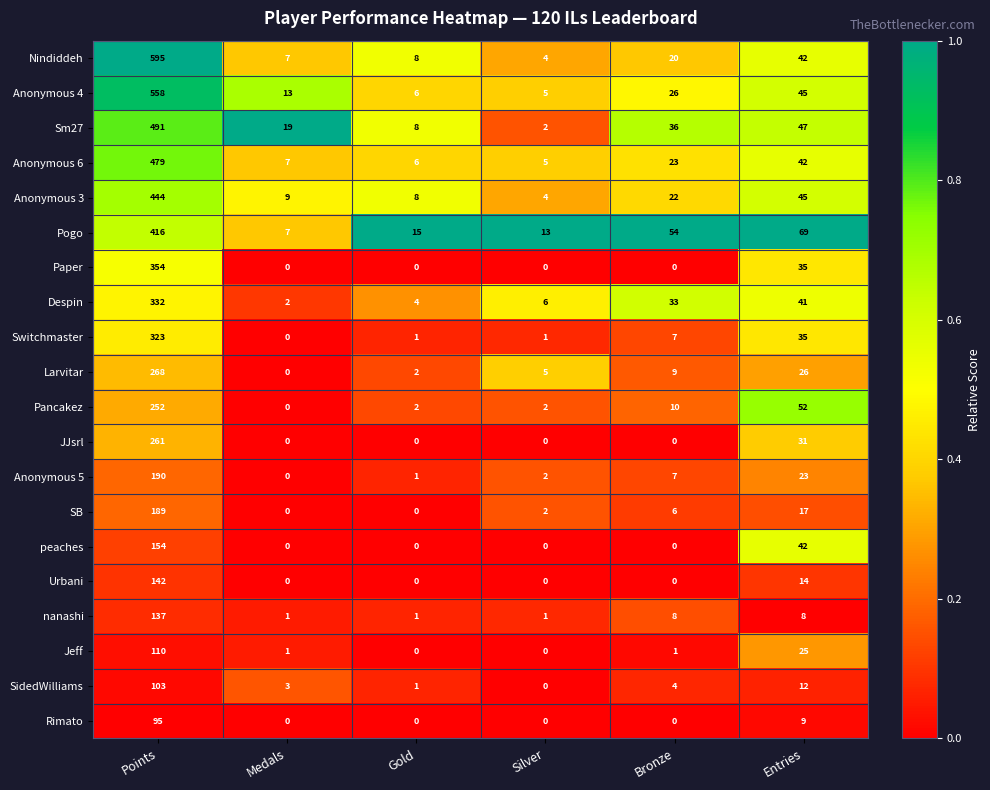

The value of SidedWilliams at Entries is 12. True or false?

True